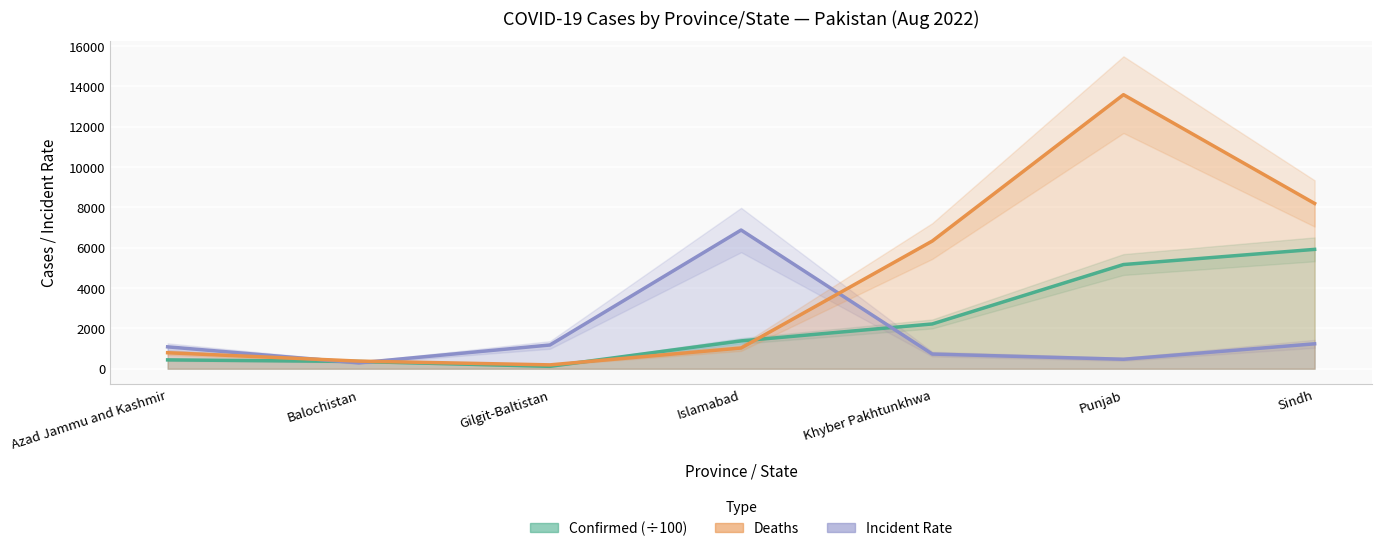

How many series are shown in this chart?

3